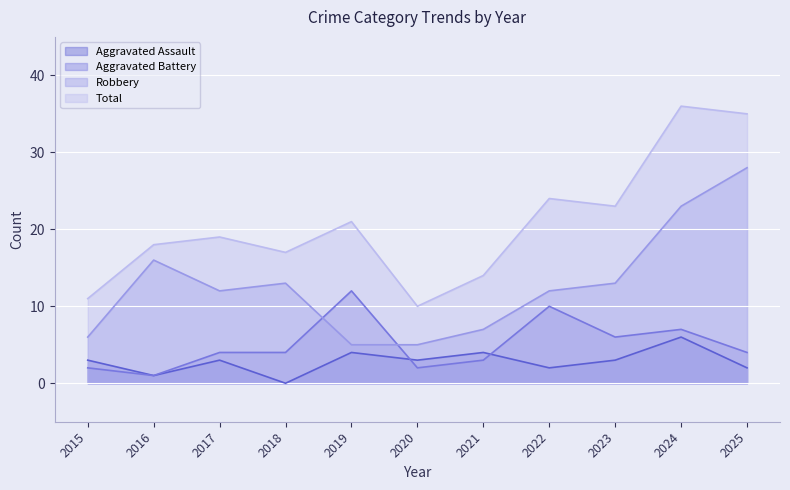

What is the value of the Total point at the 2nd from the left?

18